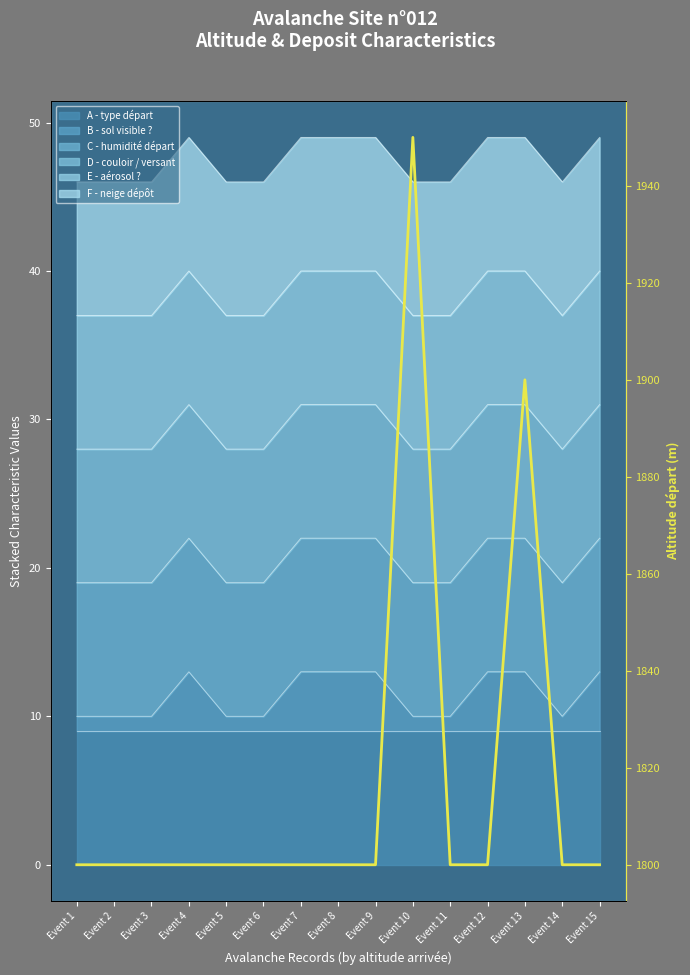

What is the average value?

1817